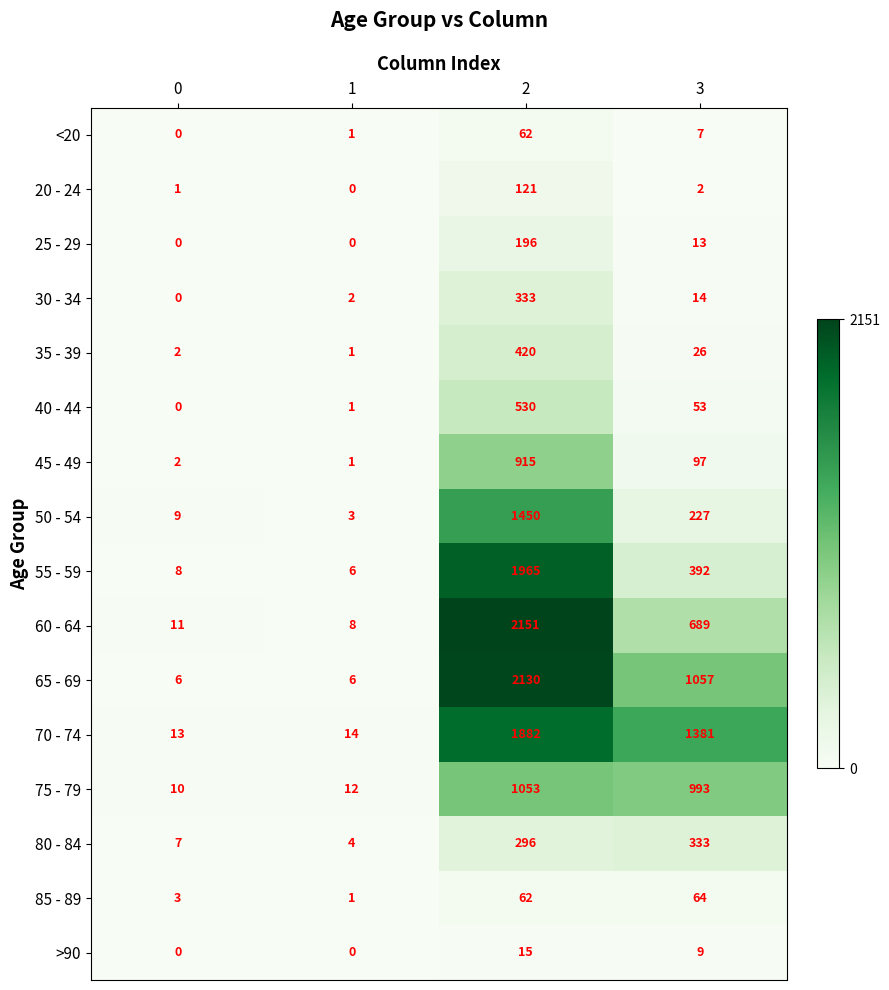

Is the value of 50 - 54 at 3 greater than the value of <20 at 0?

Yes